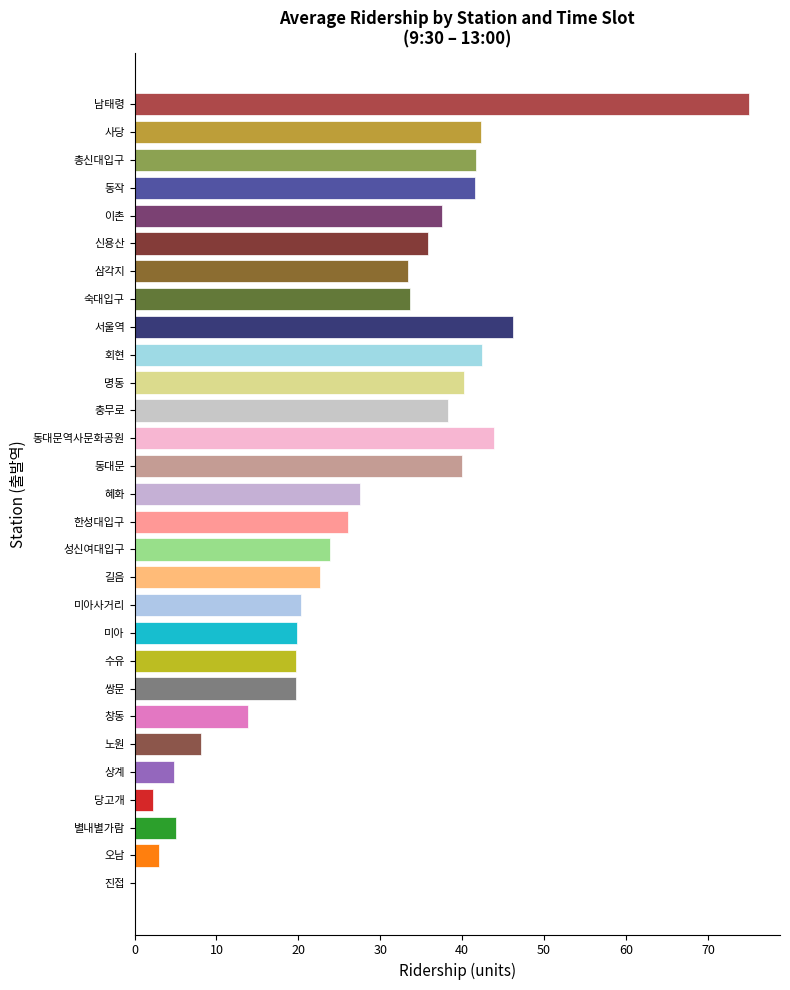

What is the sum of all values?

808.7